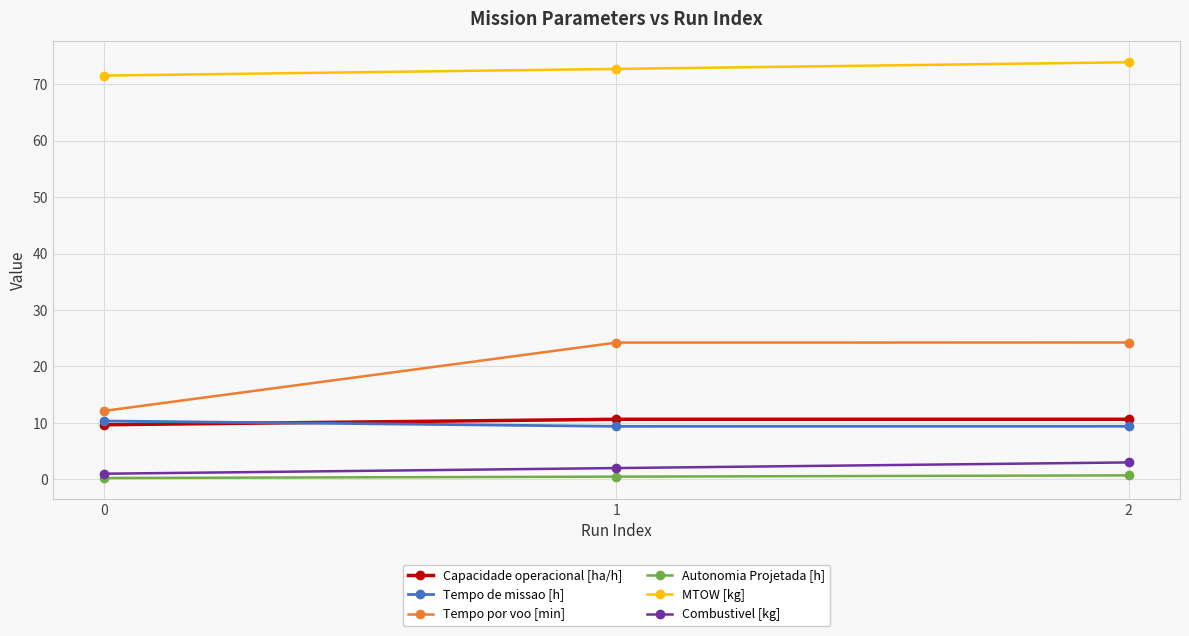

What is the sum of the Tempo de missao [h] values at 2 and 0?

19.7